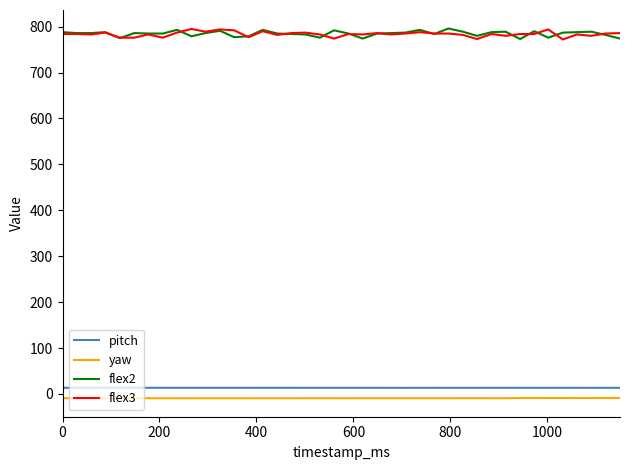

What are all the series names shown in the legend?

pitch, yaw, flex2, flex3